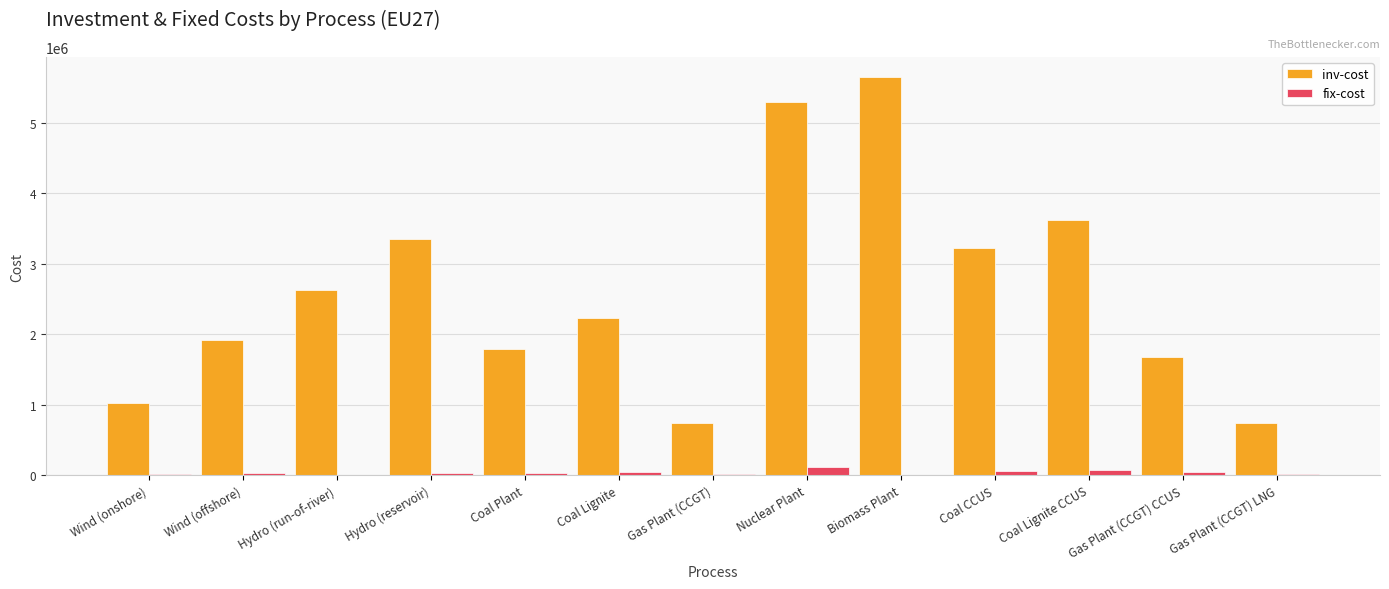

Which series changed the most between Wind (offshore) and Coal CCUS?

inv-cost